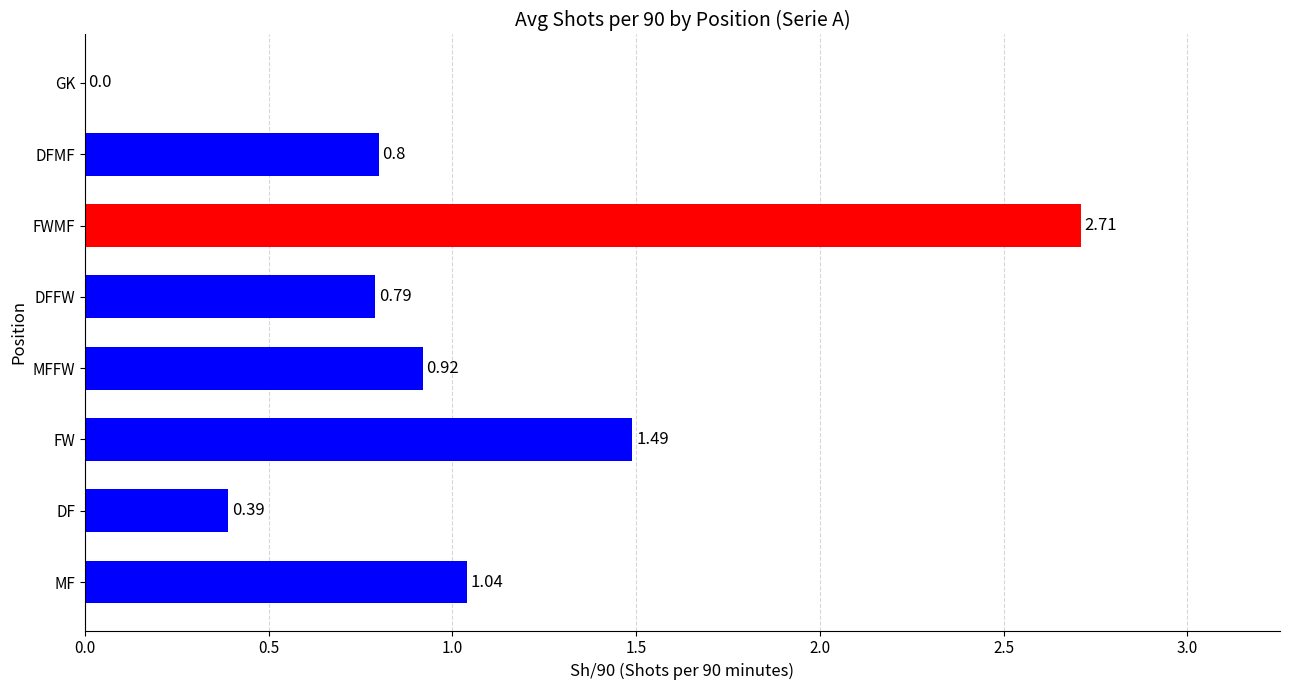

What is the change in value from DF to FW?

+1.1